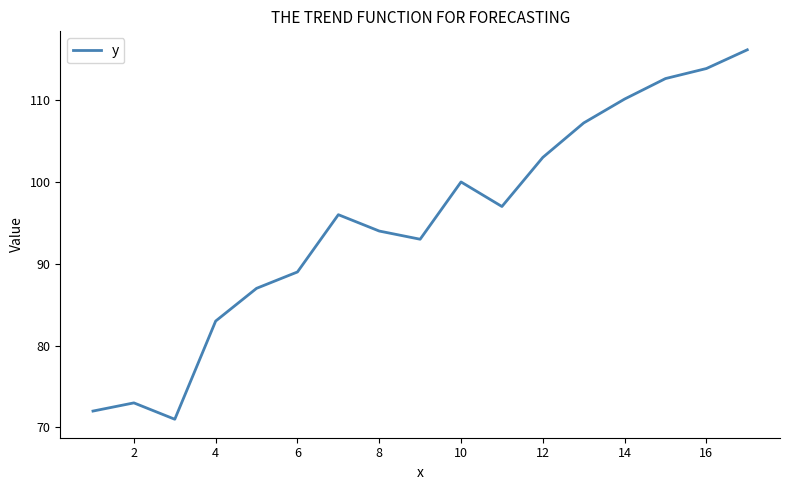

What is the greatest value displayed?

116.1